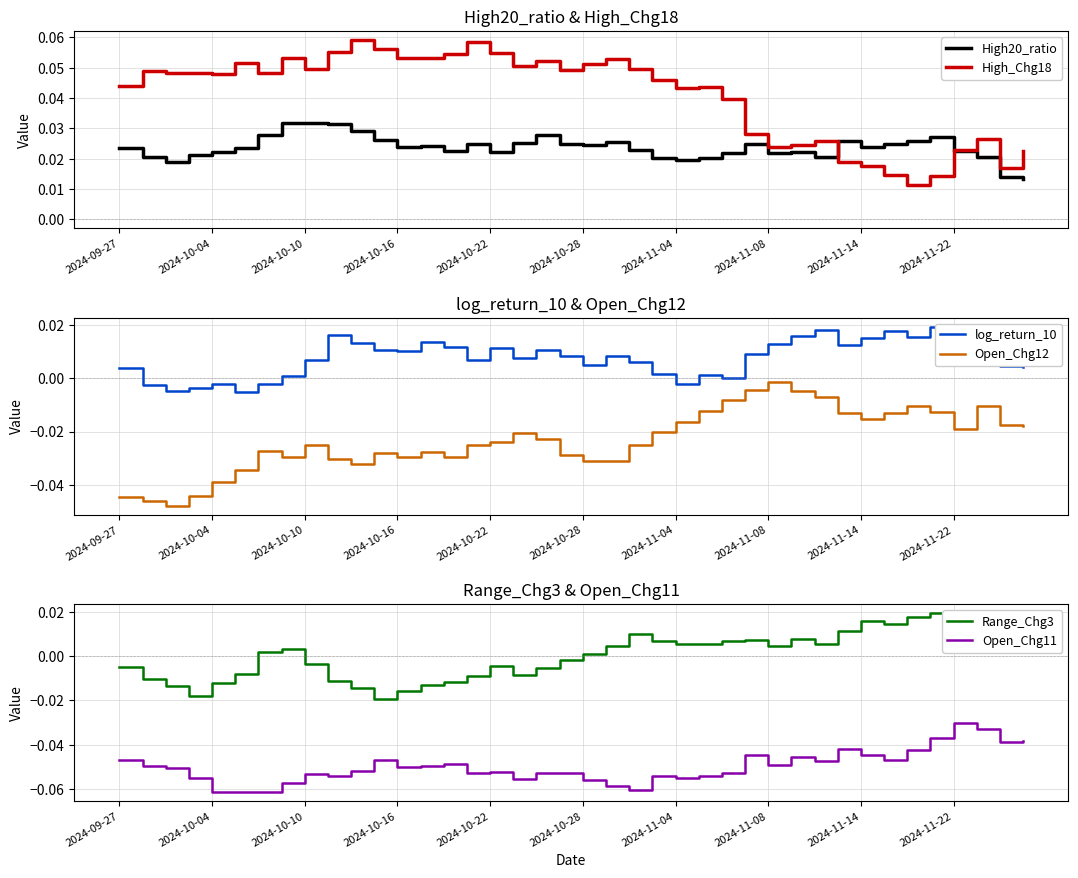

The value of log_return_10 at 30 is 0.0. True or false?

False